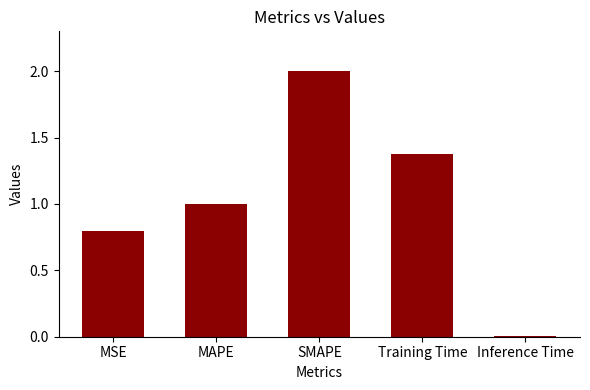

Count the number of categories in the chart.

5